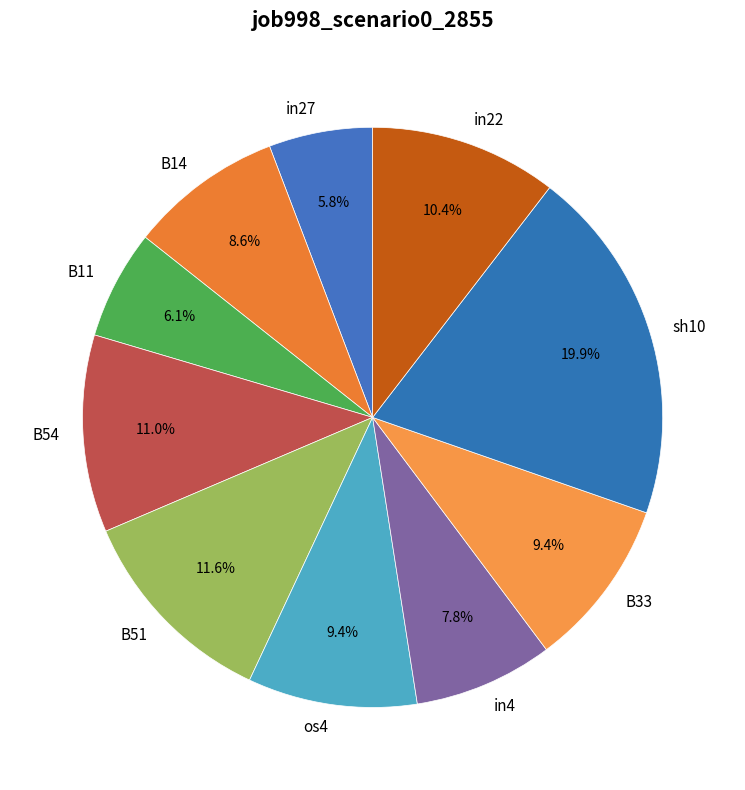

Which slice is the largest?

sh10